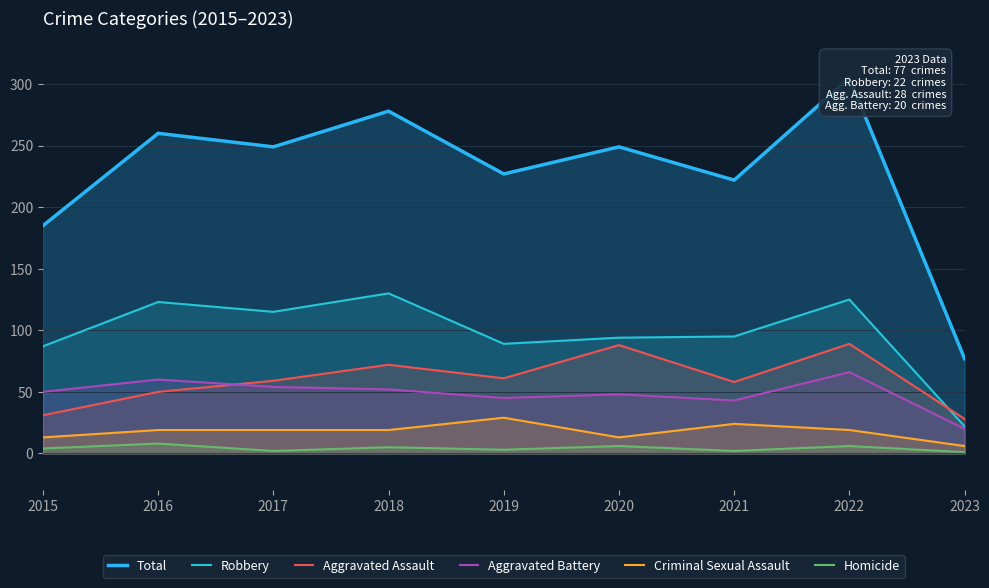

Reading right to left, extract all data points from this chart.

Total: 77	305	222	249	227	278	249	260	185
Robbery: 22	125	95	94	89	130	115	123	87
Aggravated Assault: 28	89	58	88	61	72	59	50	31
Aggravated Battery: 20	66	43	48	45	52	54	60	50
Criminal Sexual Assault: 6	19	24	13	29	19	19	19	13
Homicide: 1	6	2	6	3	5	2	8	4